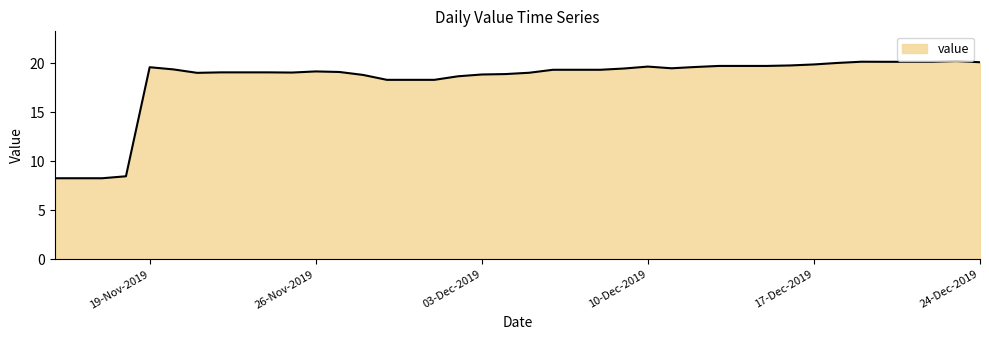

What is the minimum value shown in the chart?

8.3